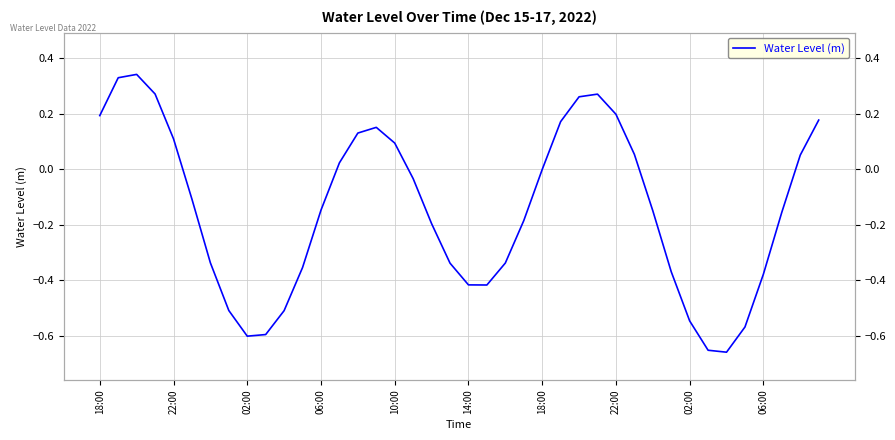

How many data points does each series have?

40